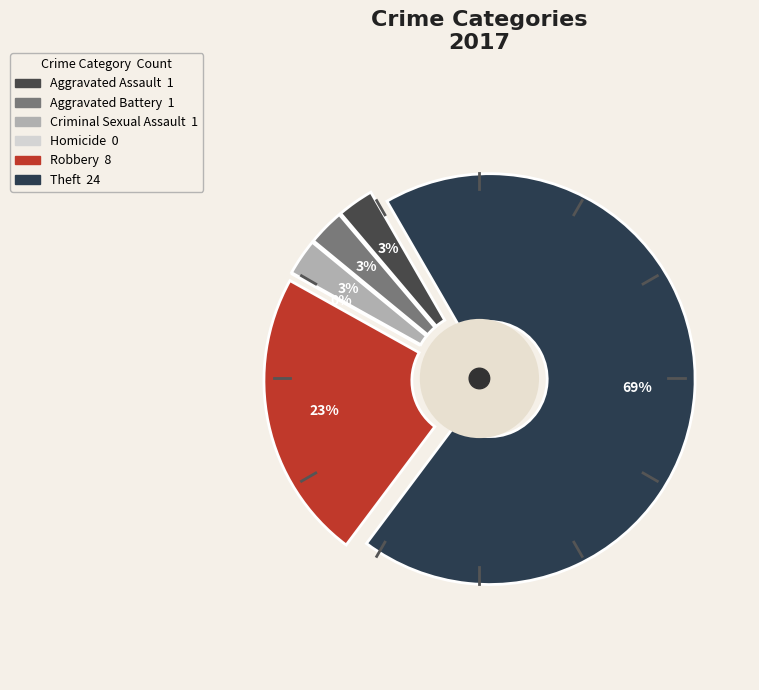

Is there any slice that represents more than half of the pie?

Yes